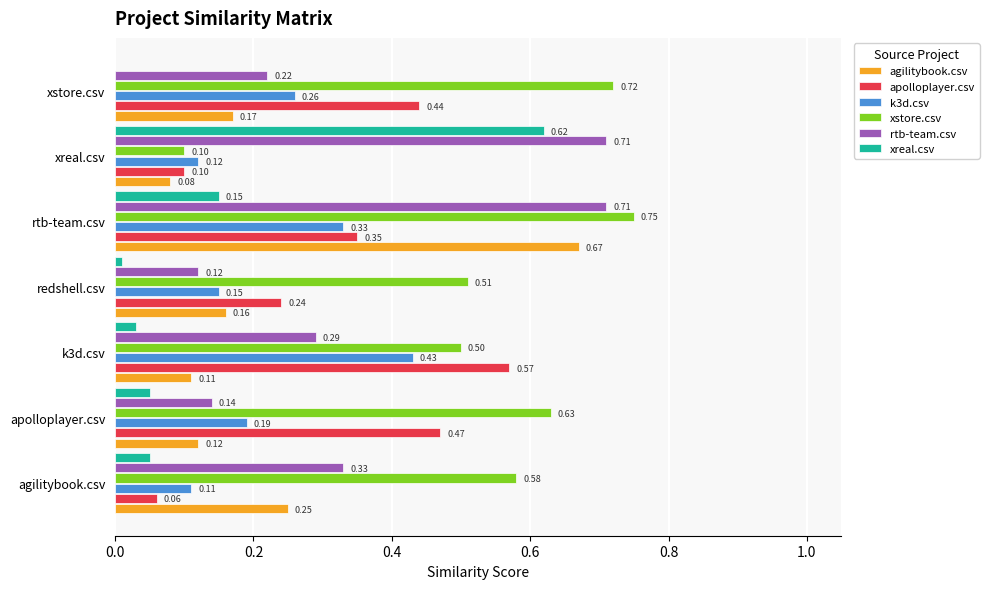

What is the sum of all k3d.csv values?

1.6